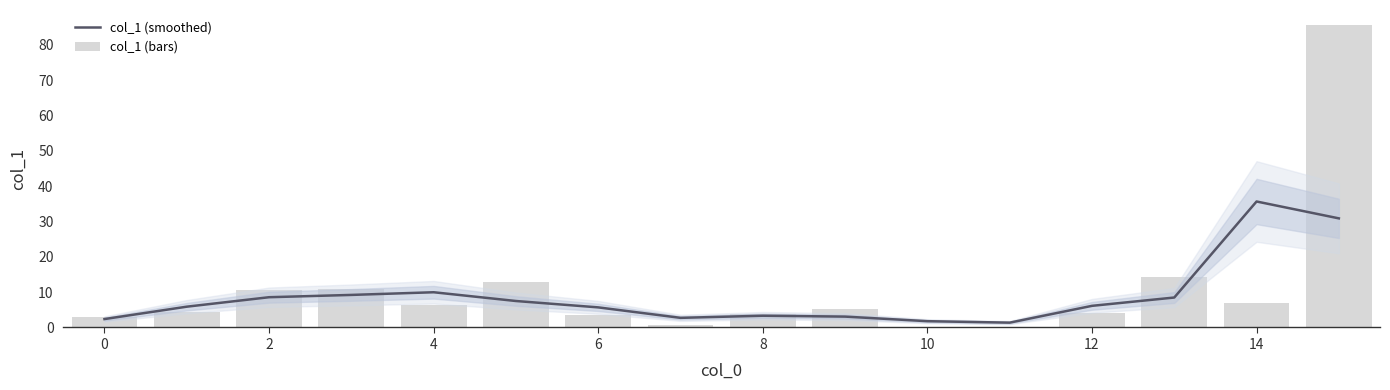

How many groups of bars are there?

16